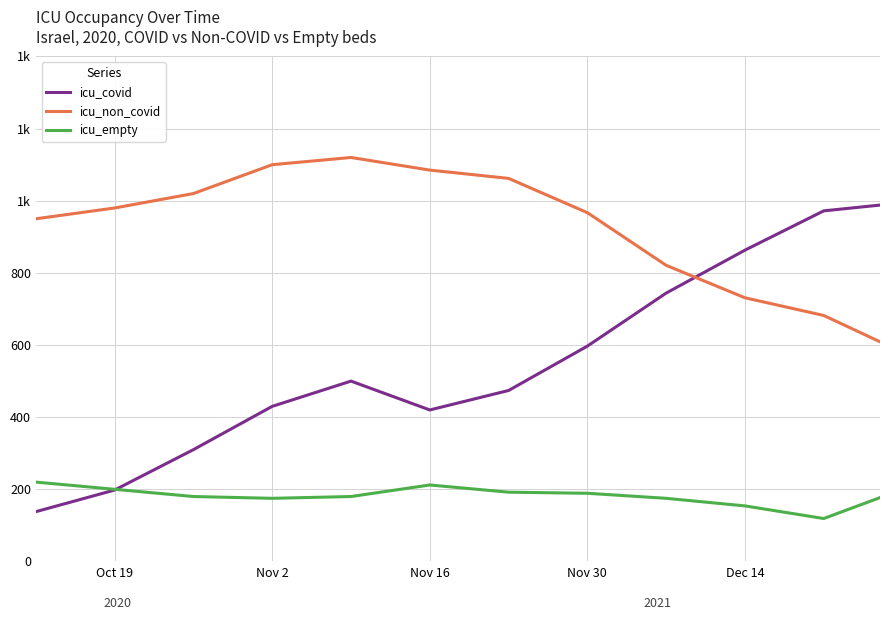

Does the chart have visible grid lines?

Yes